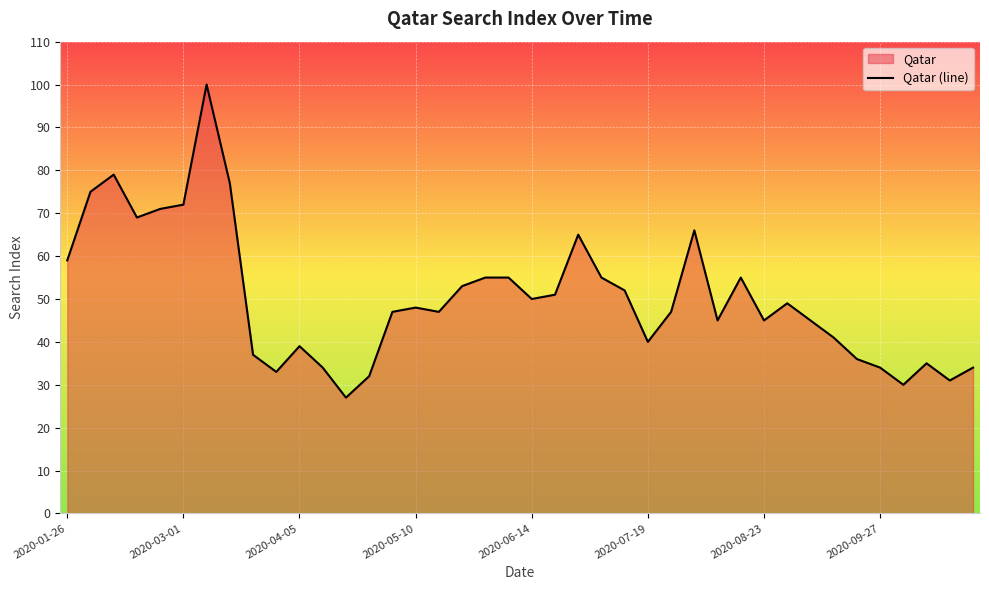

What is the minimum value shown in the chart?

27